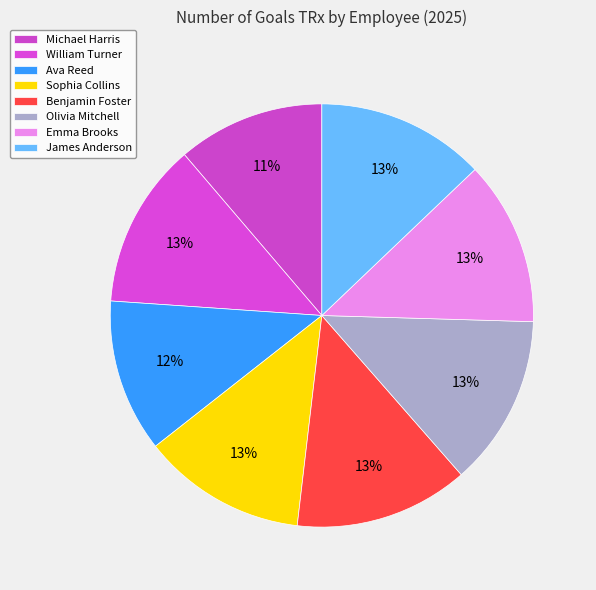

True or false: James Anderson accounts for 22% of the total.

False